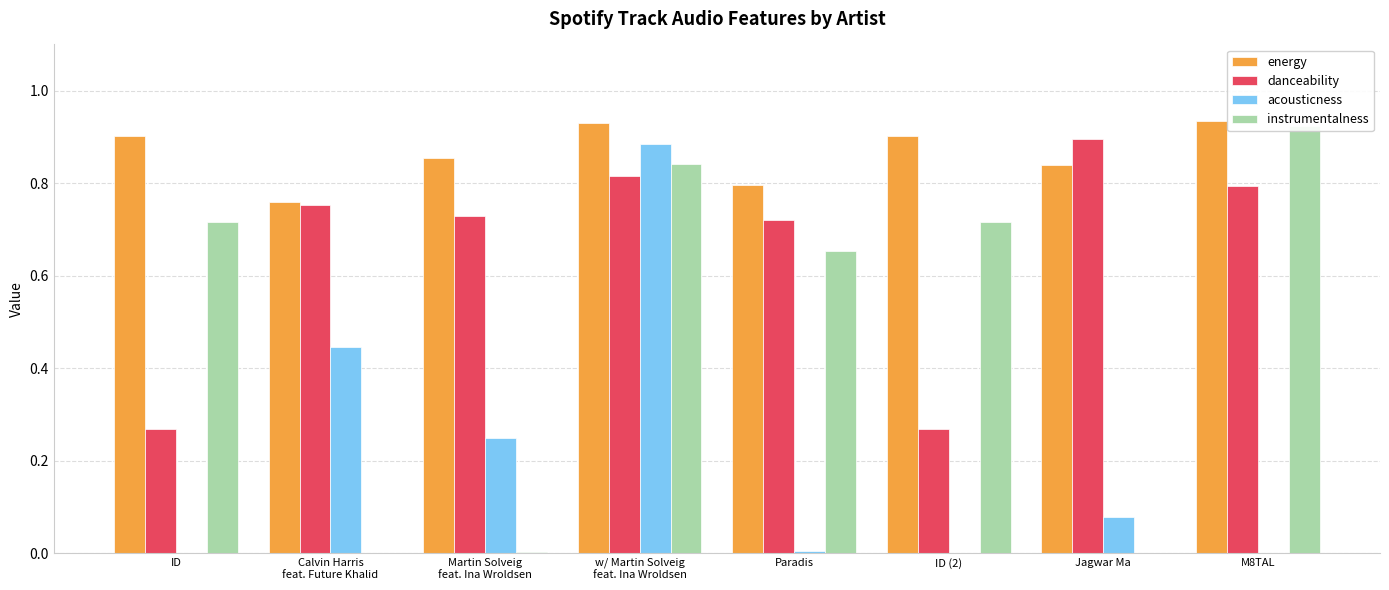

Count the number of categories in the chart.

8